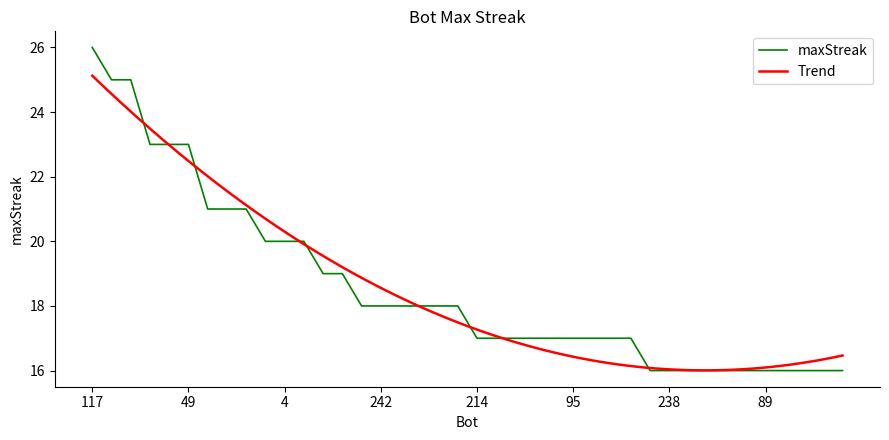

What position from the right is 117?

40